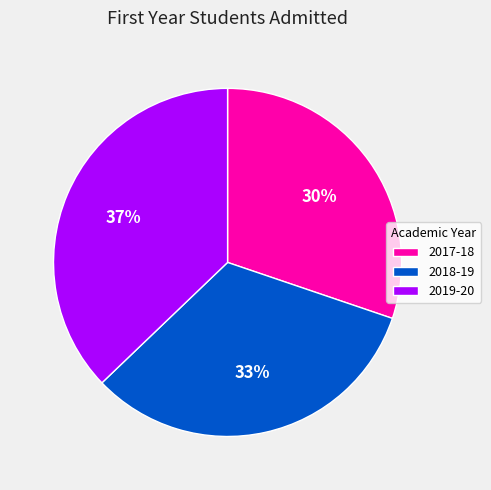

The 2018-19 slice represents 43% of the pie. True or false?

False